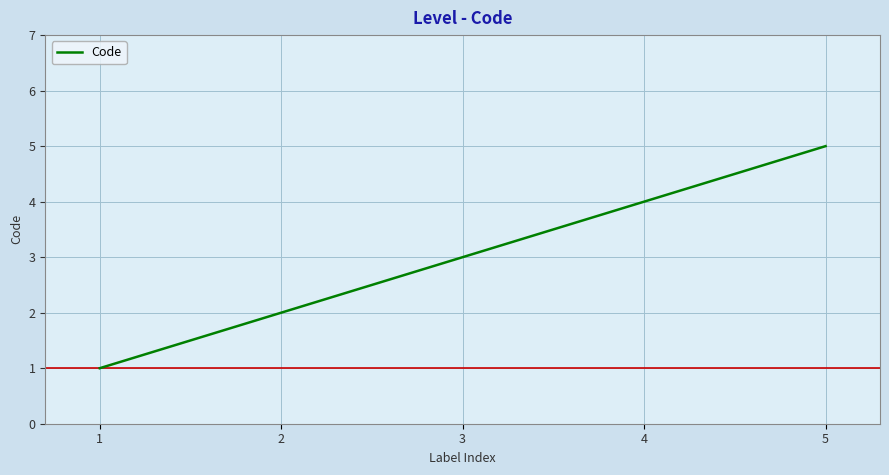

What is the ratio of the value at 3 to the value at 1?

3.0